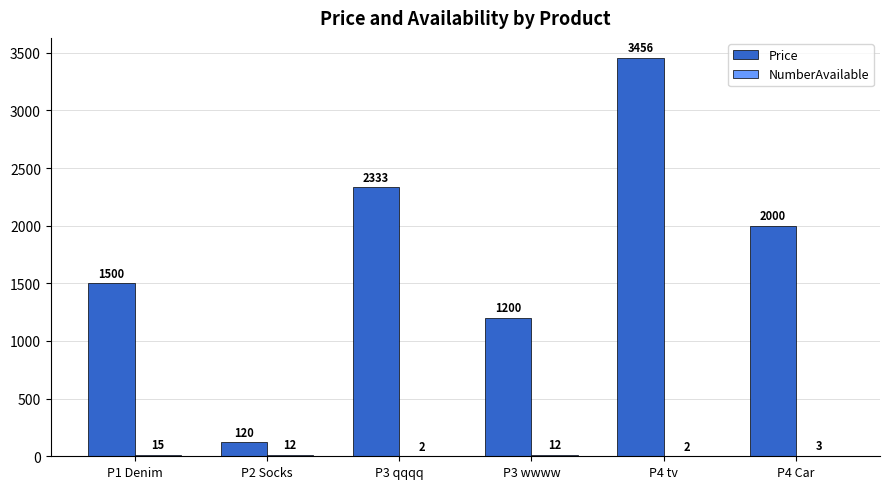

At which label does Price first exceed 2000?

P3 qqqq